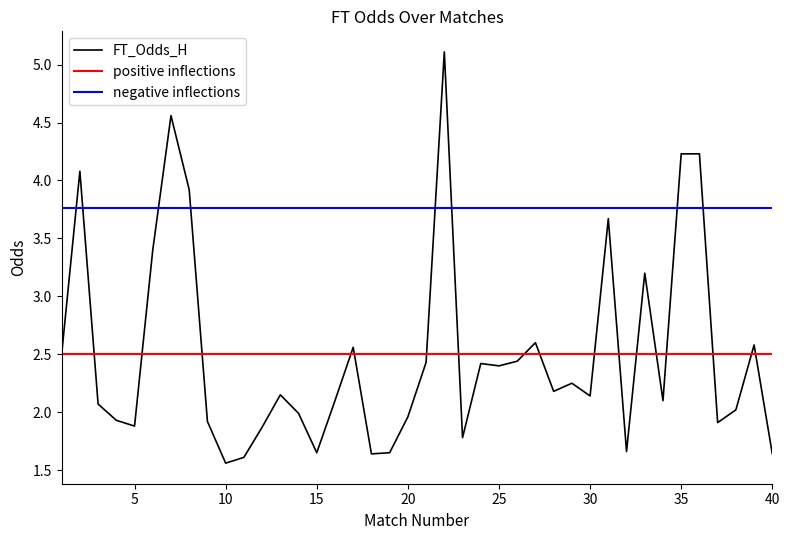

What is the highest value of the FT_Odds_H series?

5.1